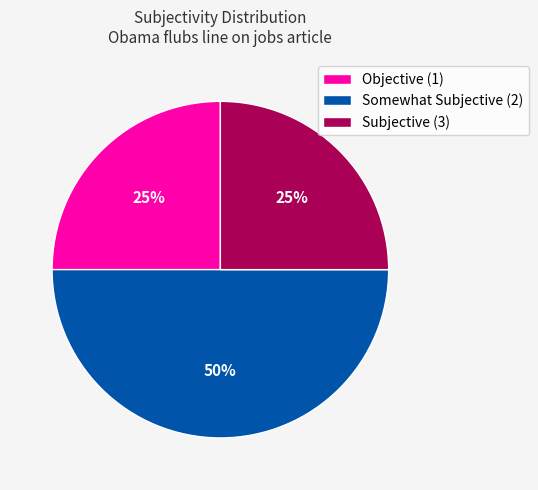

Combined, do Subjective (3) and Somewhat Subjective (2) account for over 50%?

Yes